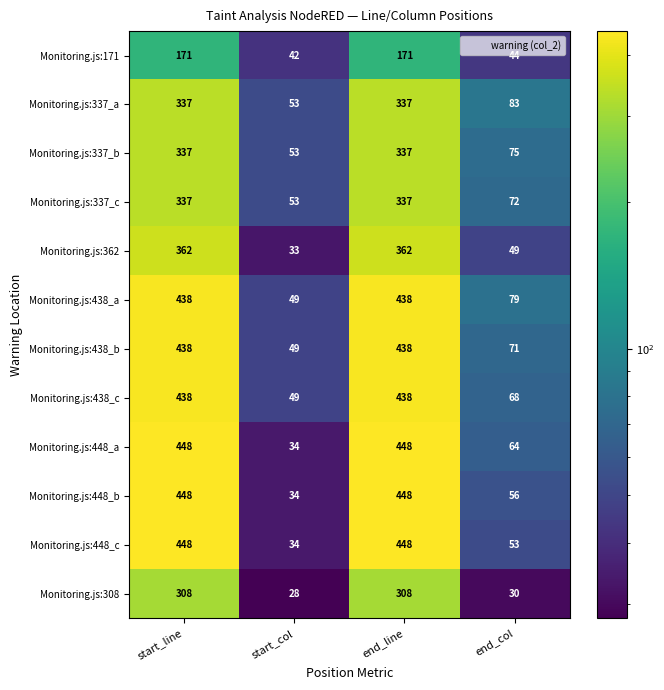

The Monitoring.js:438_b series shows 438 at start_line. True or false?

True